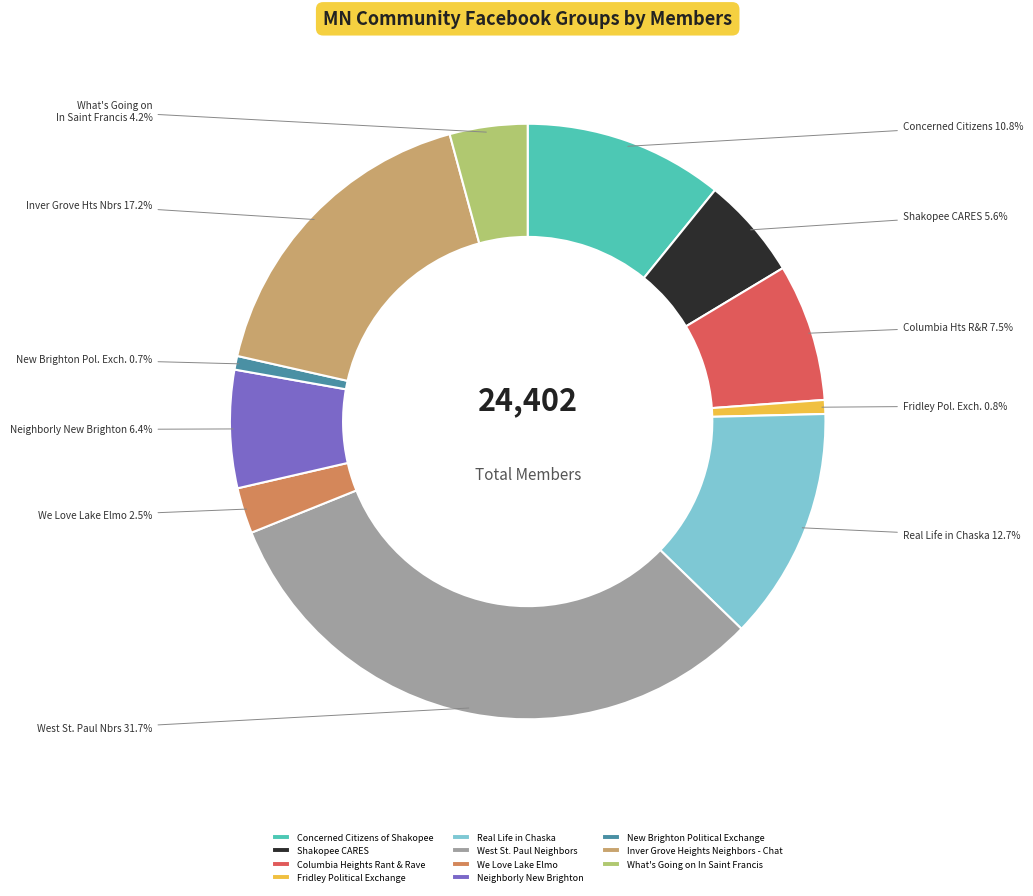

To the nearest percent, what portion does Inver Grove Heights Neighbors - Chat represent?

17%